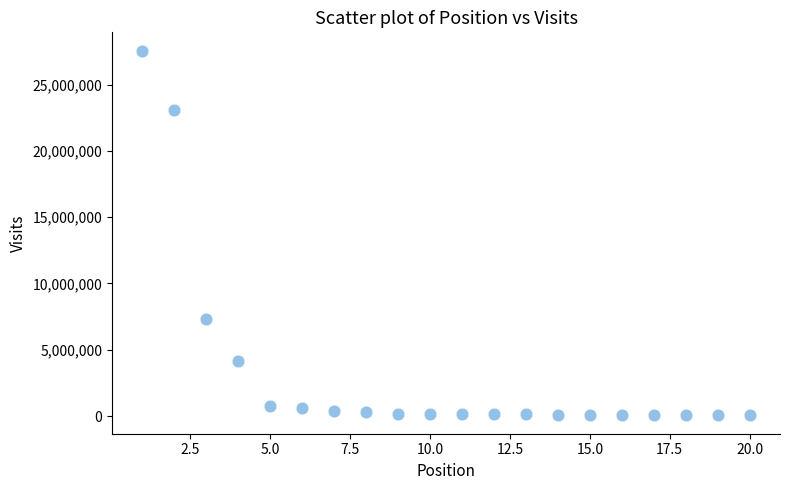

What is the range of X values (max minus min)?

19